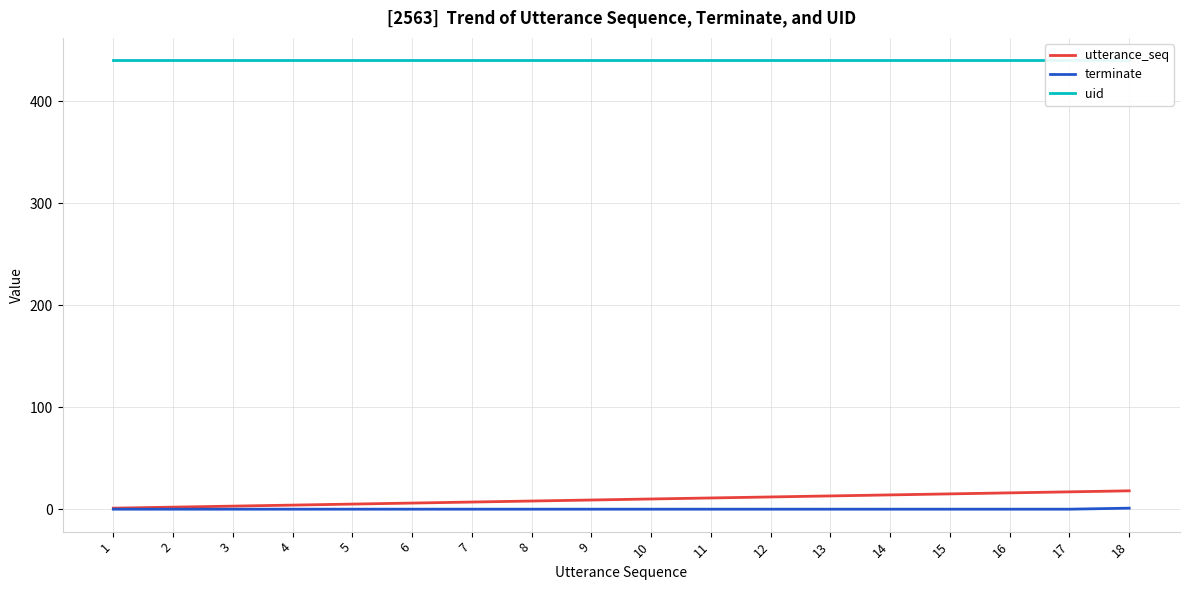

What is the sum of the utterance_seq values at 8 and 15?

23